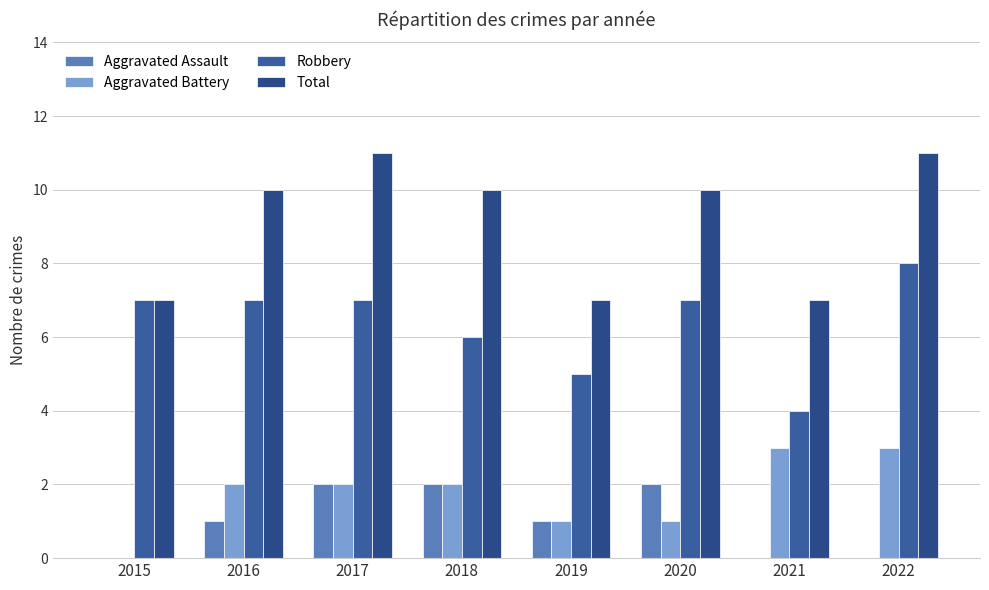

What are all the series names shown in the legend?

Aggravated Assault, Aggravated Battery, Robbery, Total